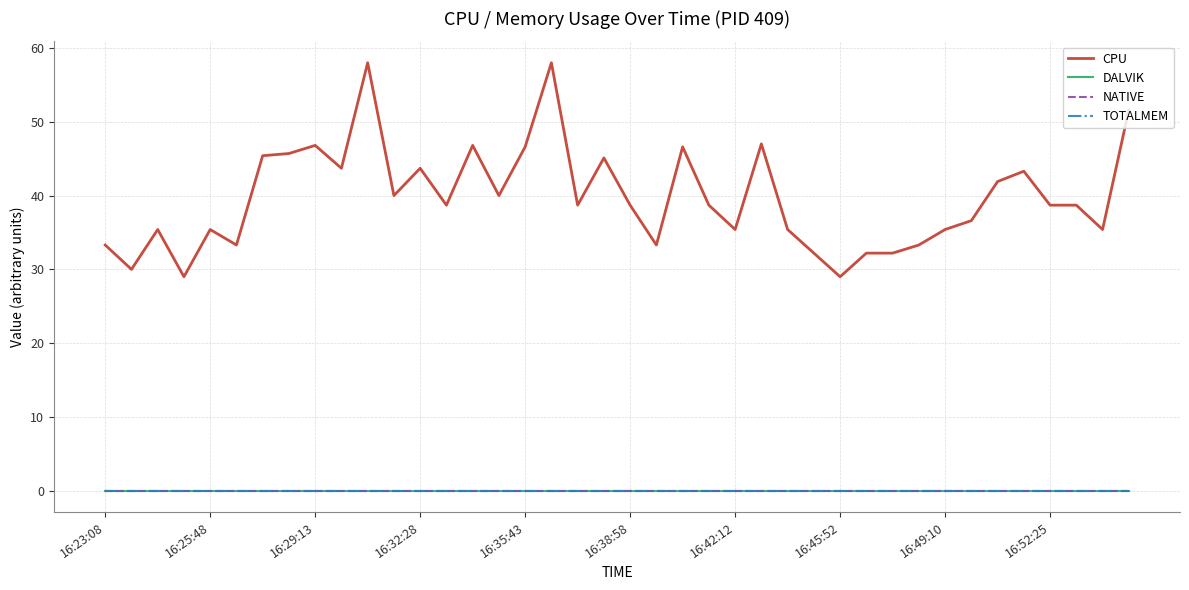

At which label is DALVIK closest to 0?

16:23:08